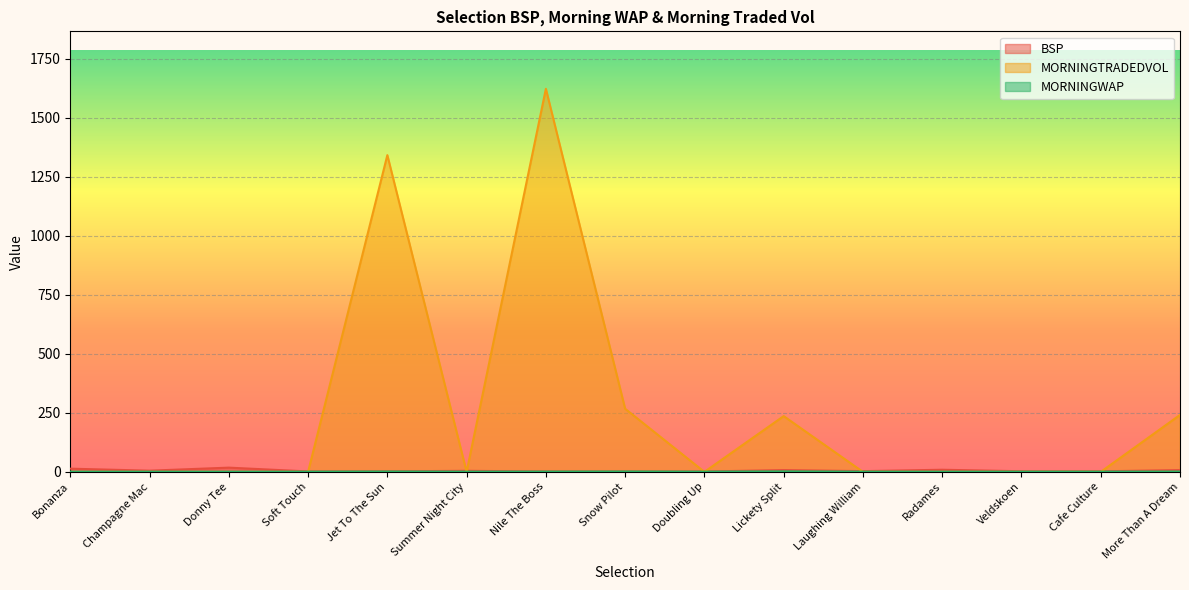

True or false: MORNINGWAP has more than 1 interior local peaks.

True